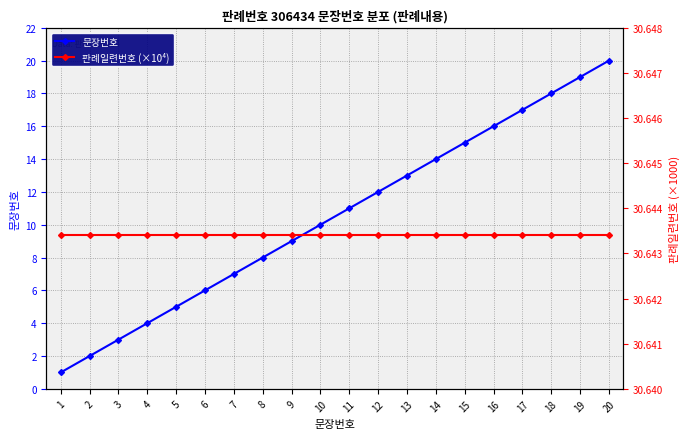

Reading left to right, transcribe all the data shown in this chart.

문장번호: 1=1.0	2=2.0	3=3.0	4=4.0	5=5.0	6=6.0	7=7.0	8=8.0	9=9.0	10=10.0	11=11.0	12=12.0	13=13.0	14=14.0	15=15.0	16=16.0	17=17.0	18=18.0	19=19.0	20=20.0
판례일련번호 (×10⁴): 1=30.6	2=30.6	3=30.6	4=30.6	5=30.6	6=30.6	7=30.6	8=30.6	9=30.6	10=30.6	11=30.6	12=30.6	13=30.6	14=30.6	15=30.6	16=30.6	17=30.6	18=30.6	19=30.6	20=30.6